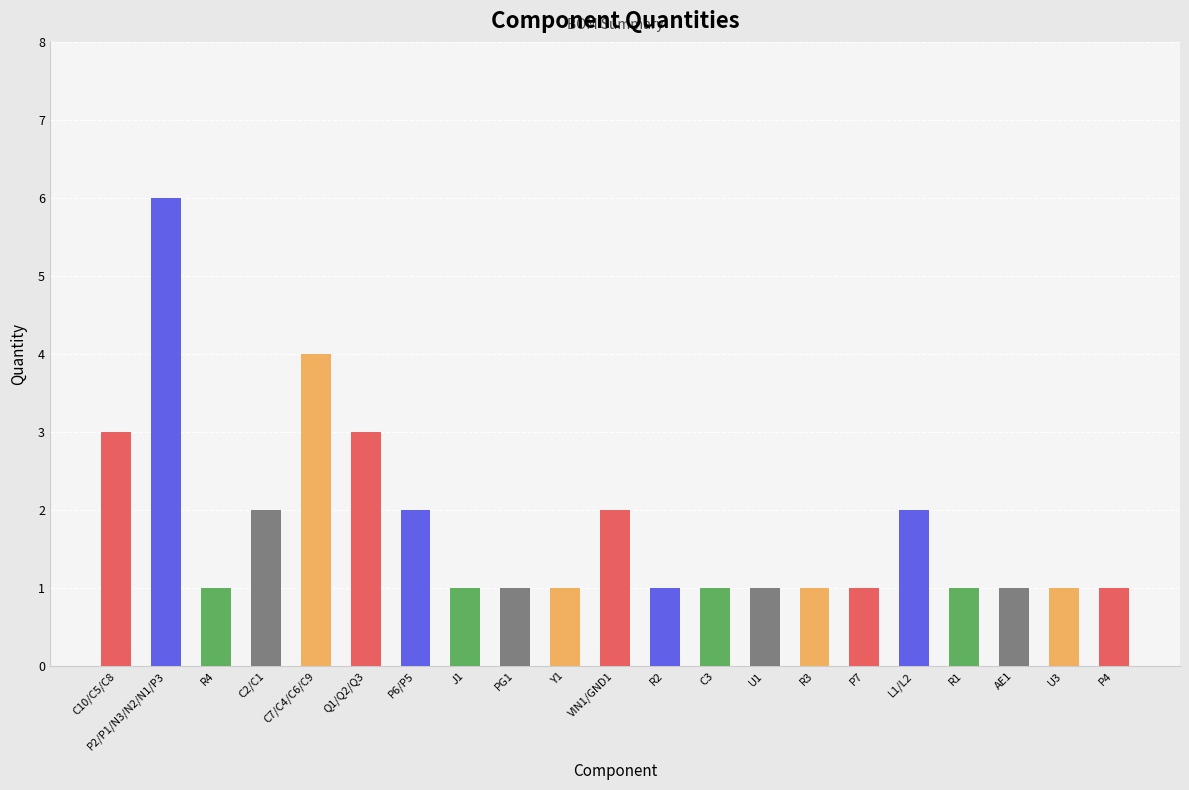

At which category does the chart reach its peak across all series?

P2/P1/N3/N2/N1/P3